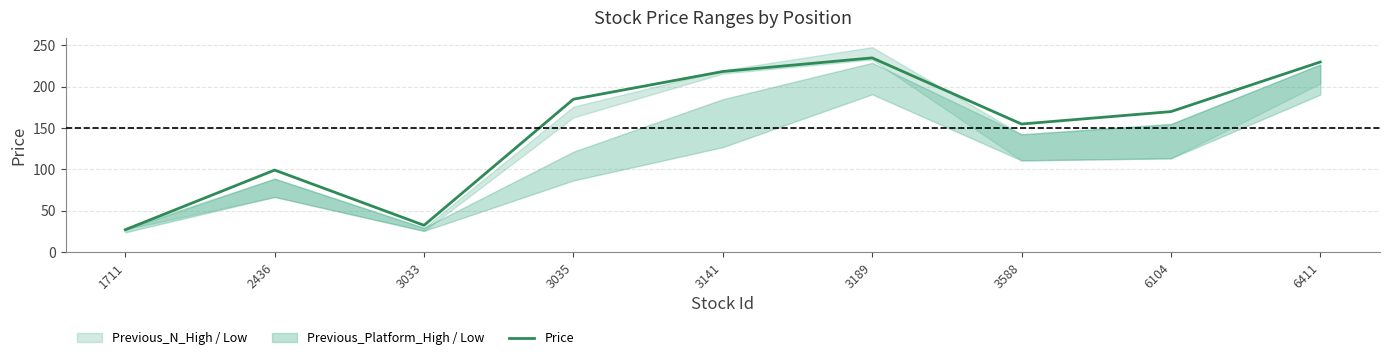

Does the chart have visible grid lines?

Yes